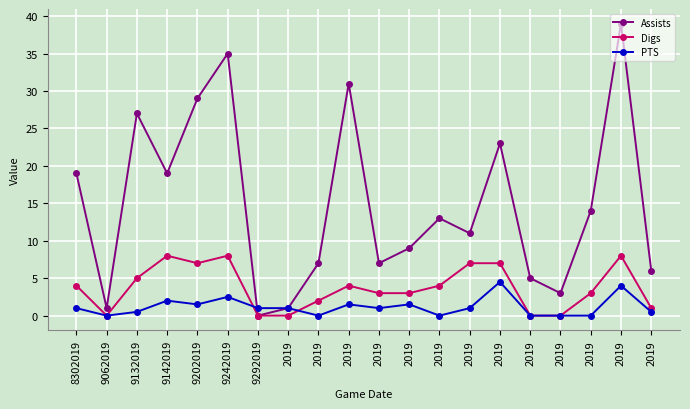

Which series has the largest range (max minus min)?

Assists